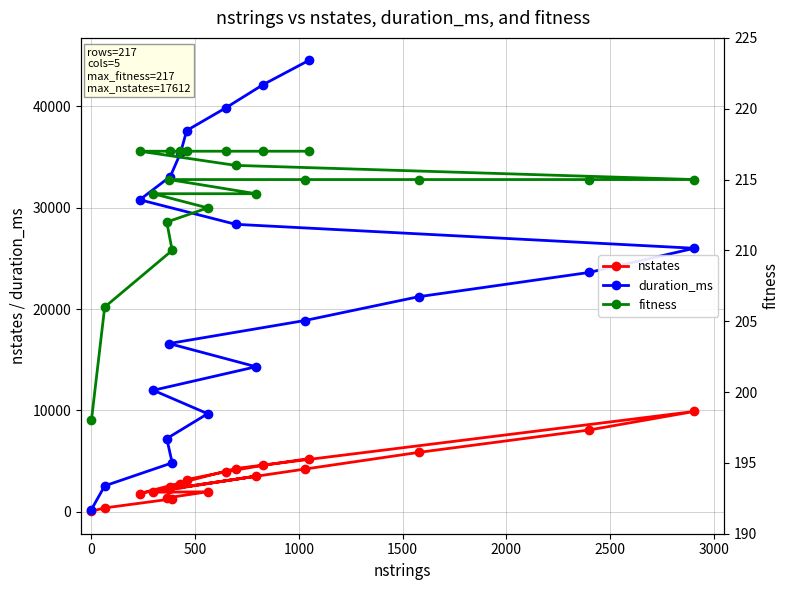

What is the maximum value for nstates?

9893